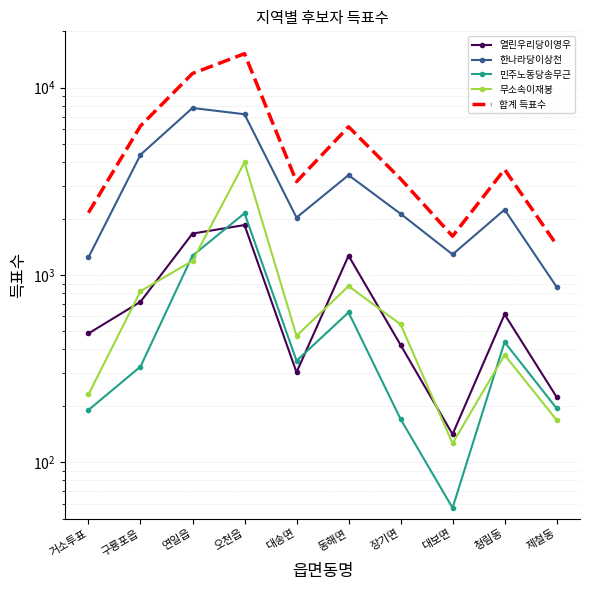

What position from the right is 구룡포읍?

9